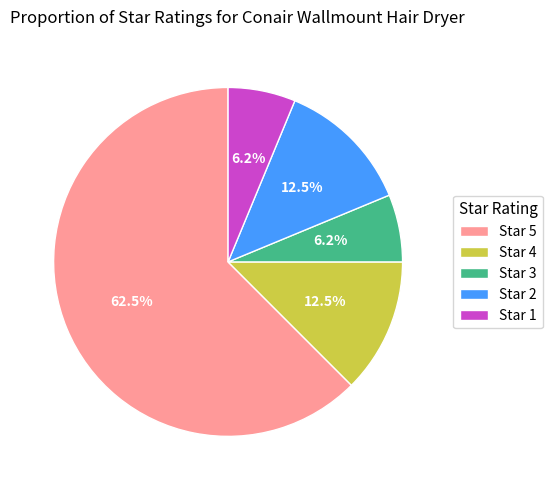

How much of the chart is everything except Star 2?

87.5%